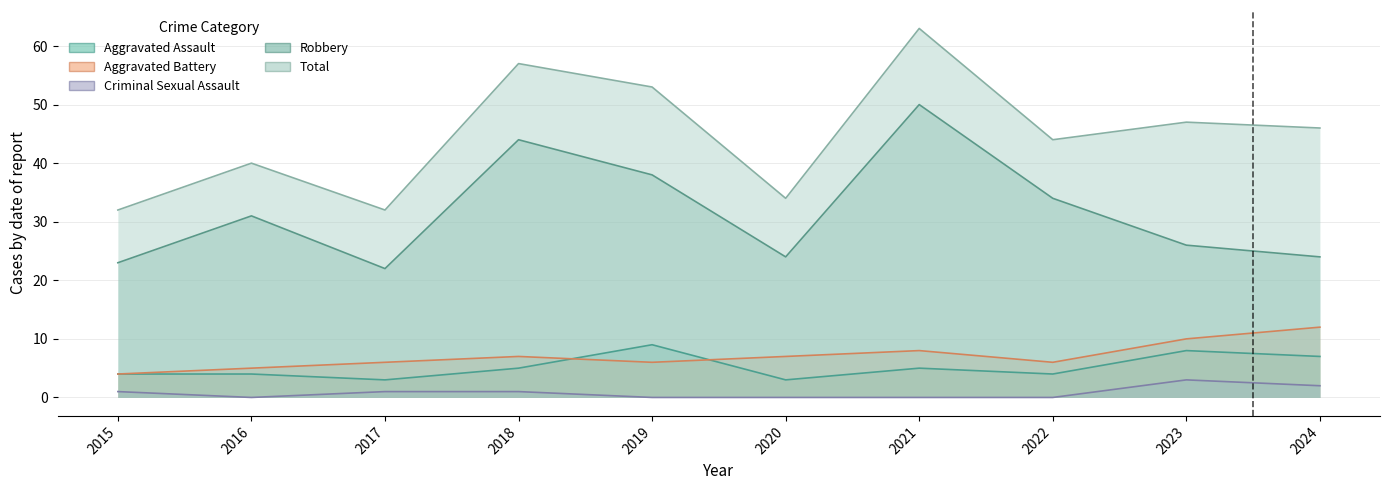

What is the total value across all series at 2022?

88